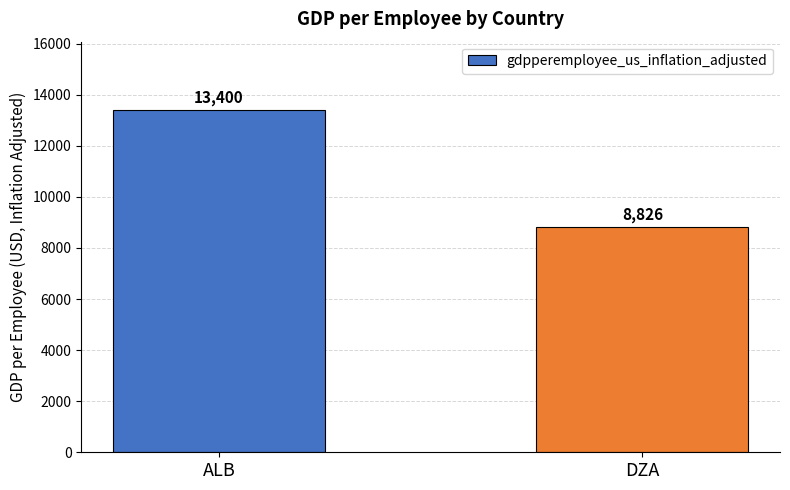

At which category does the chart reach its minimum across all series?

DZA